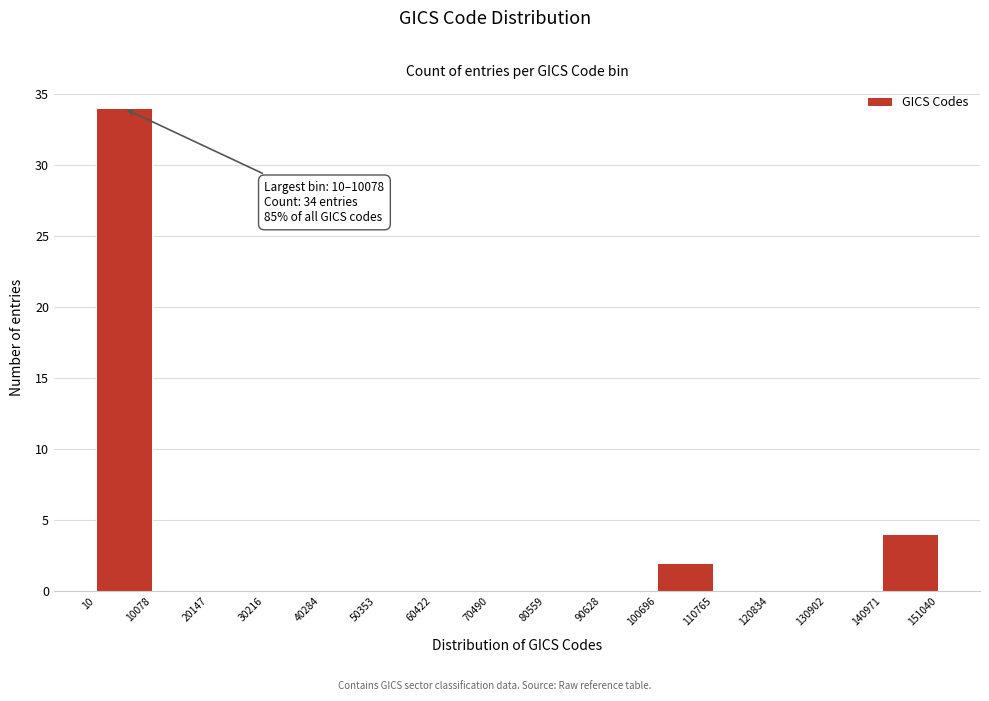

Which range on the x-axis has the tallest bar?

10 to 10078